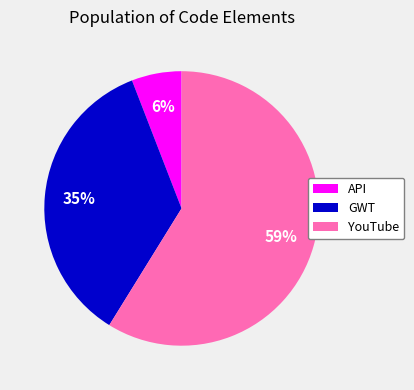

Which category accounts for the majority?

YouTube